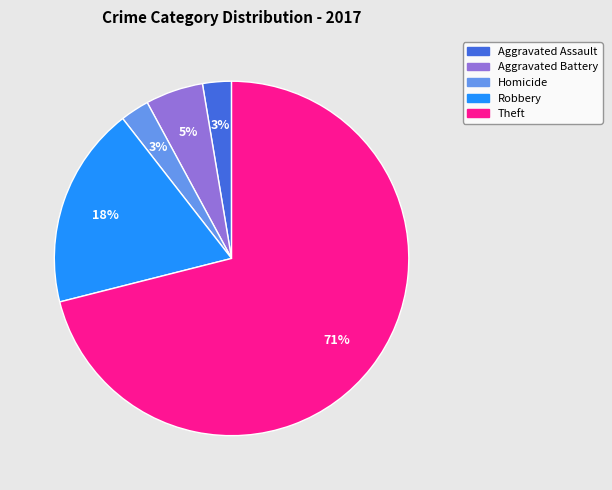

To the nearest percent, what portion does Robbery represent?

18%